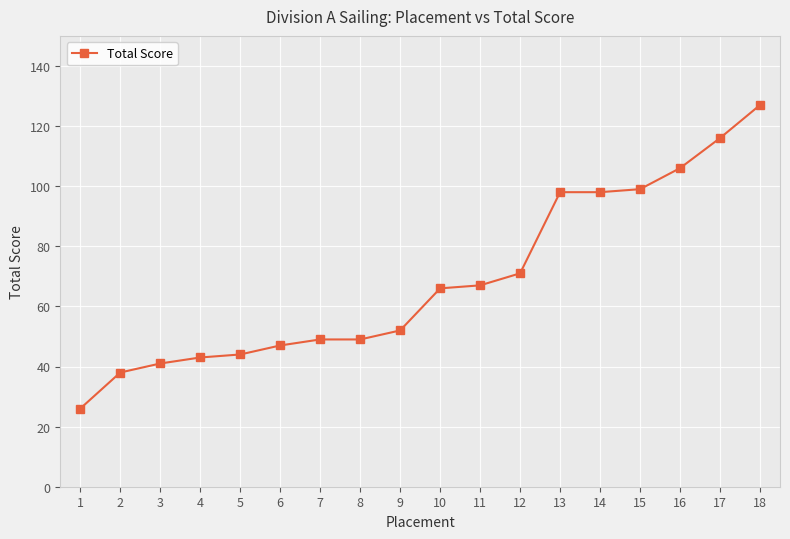

Between 18 and 5, which is larger?

18